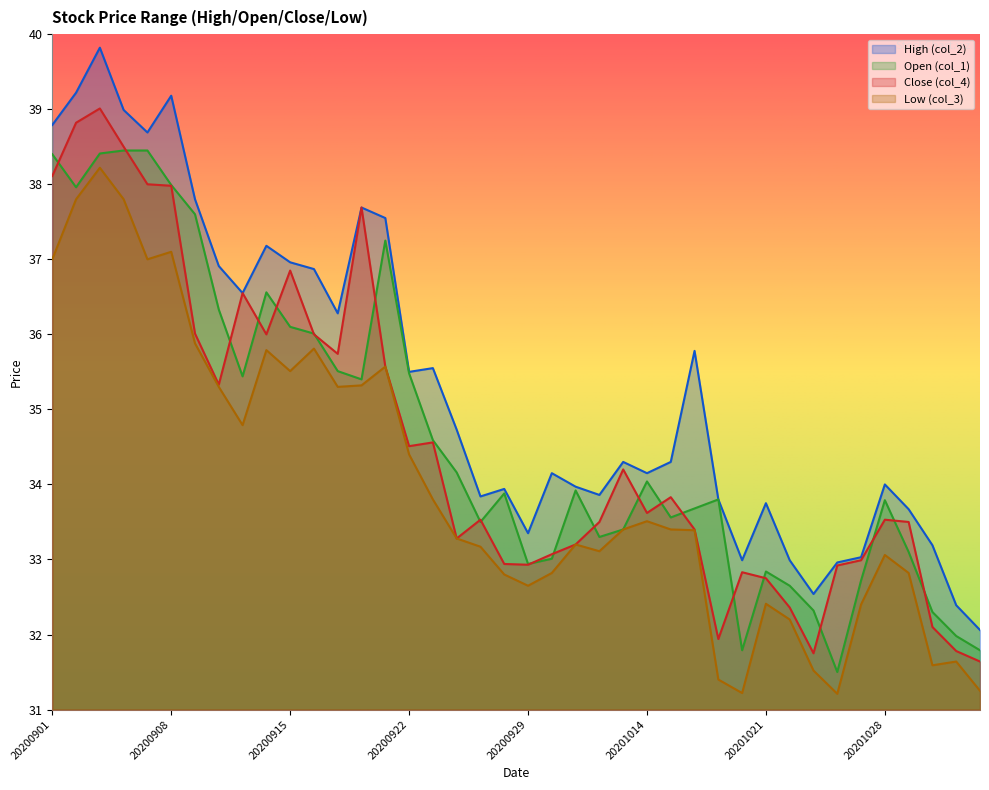

Is it true that Low (col_3) equals 16.2 at 20200914?

False